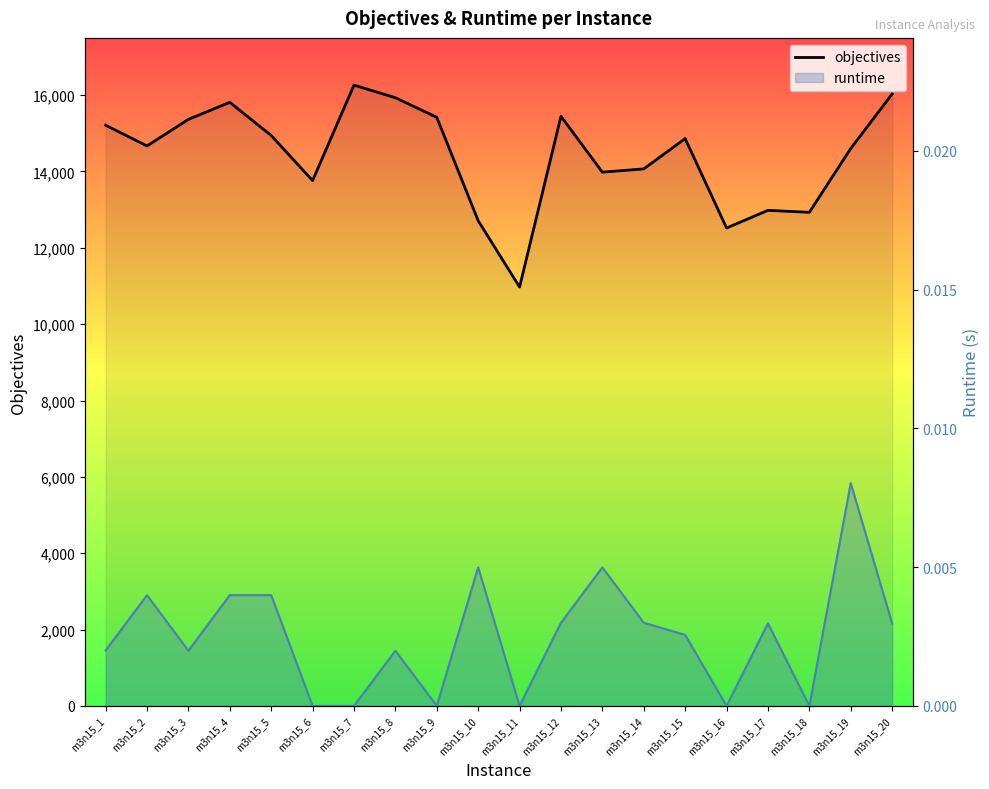

At which label is runtime closest to 0?

m3n15_6